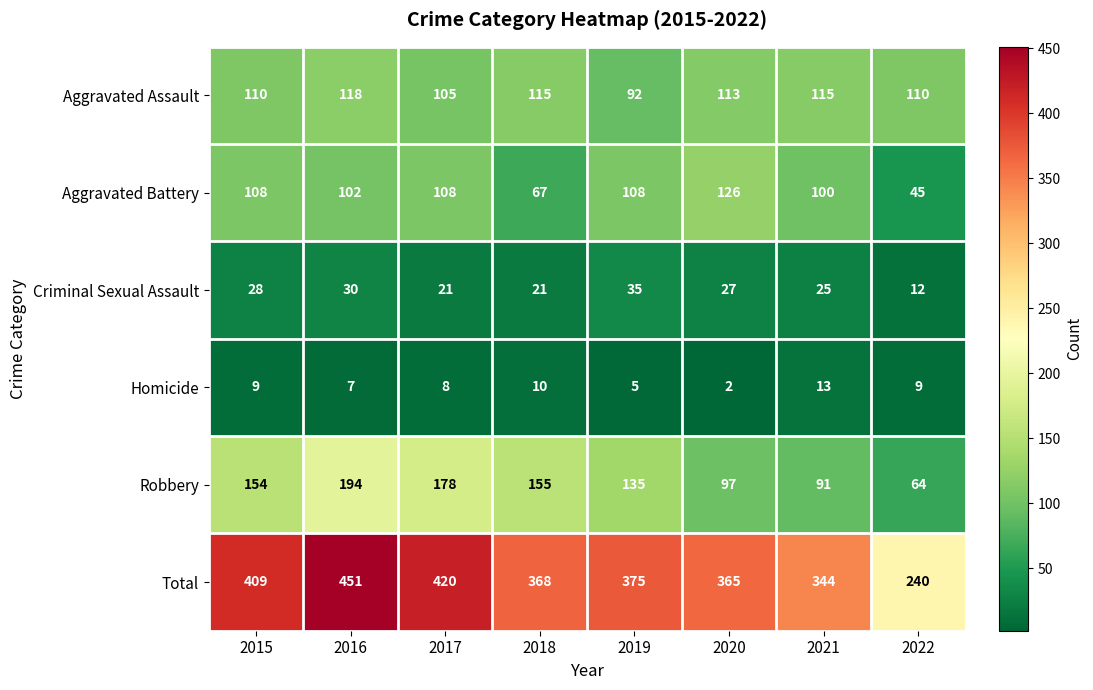

Between 2017 and 2018, which series saw the biggest shift?

Total